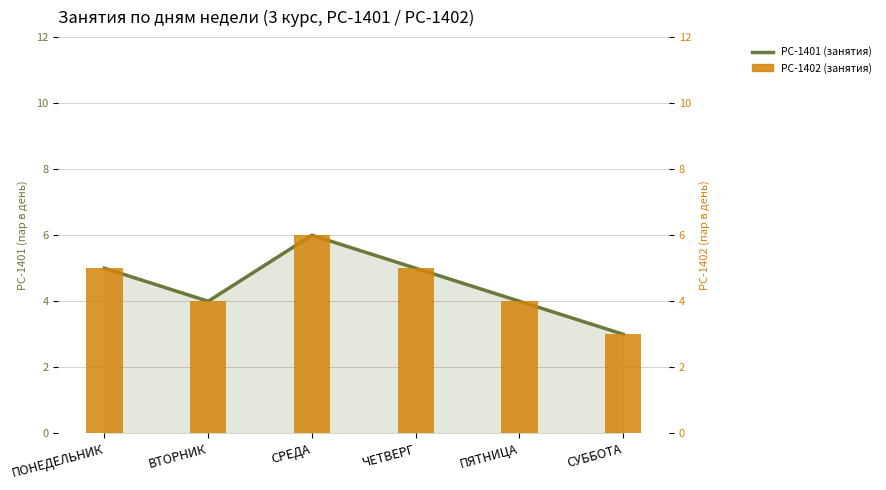

What is the lowest value of the РС-1401 (занятия) (line) series?

3